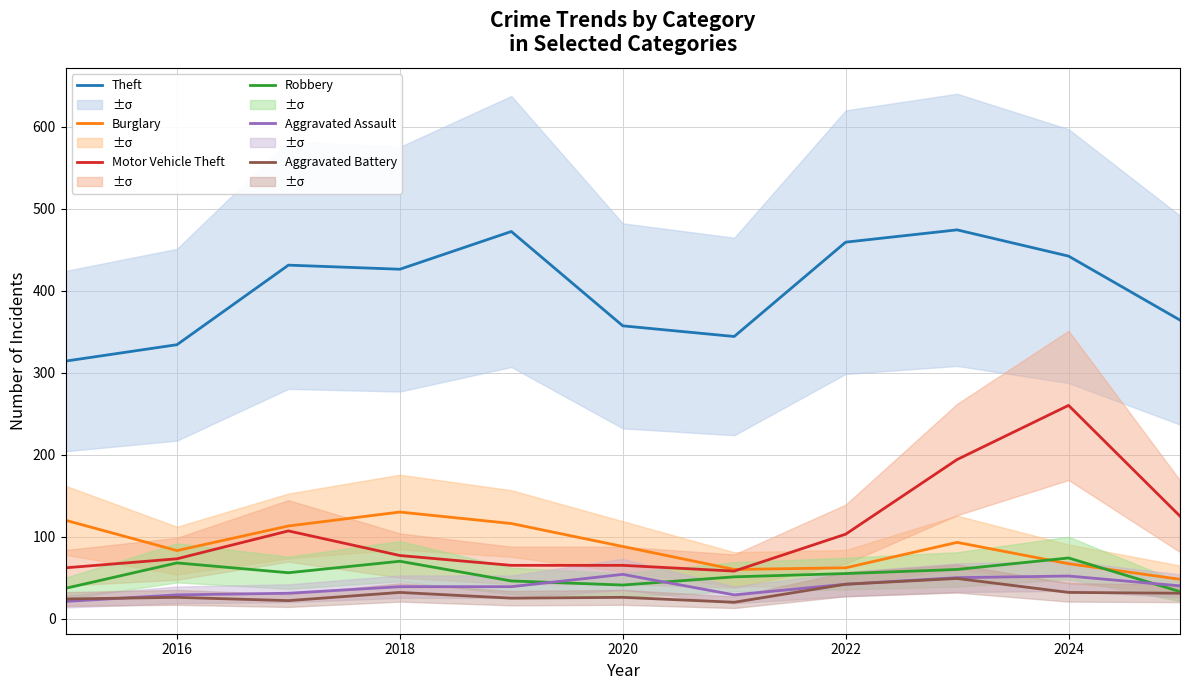

The value of Burglary at 2016 is 127. True or false?

False